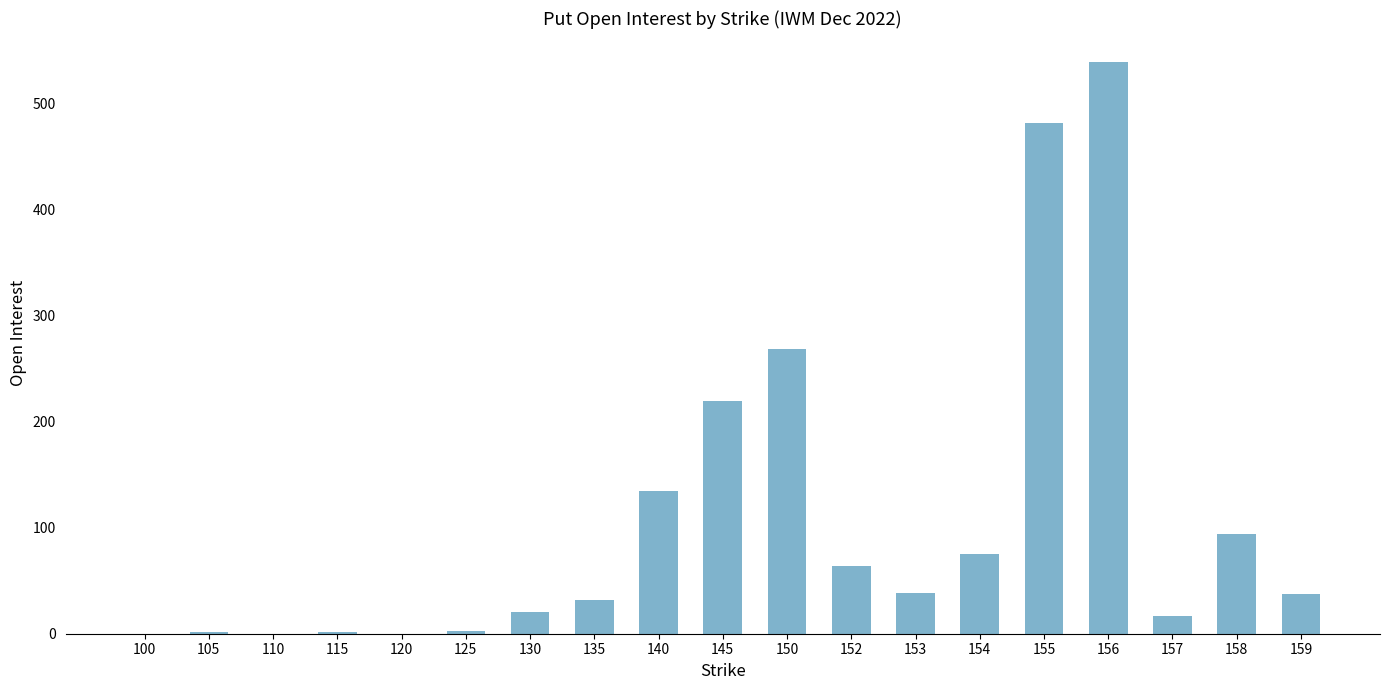

Which label corresponds to the largest value in the chart?

156